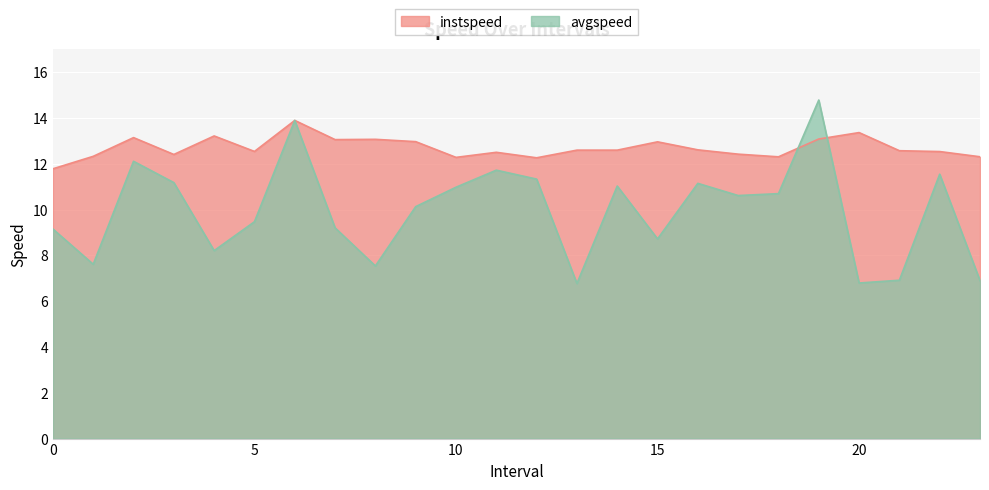

What is the average value of the avgspeed series?

9.9